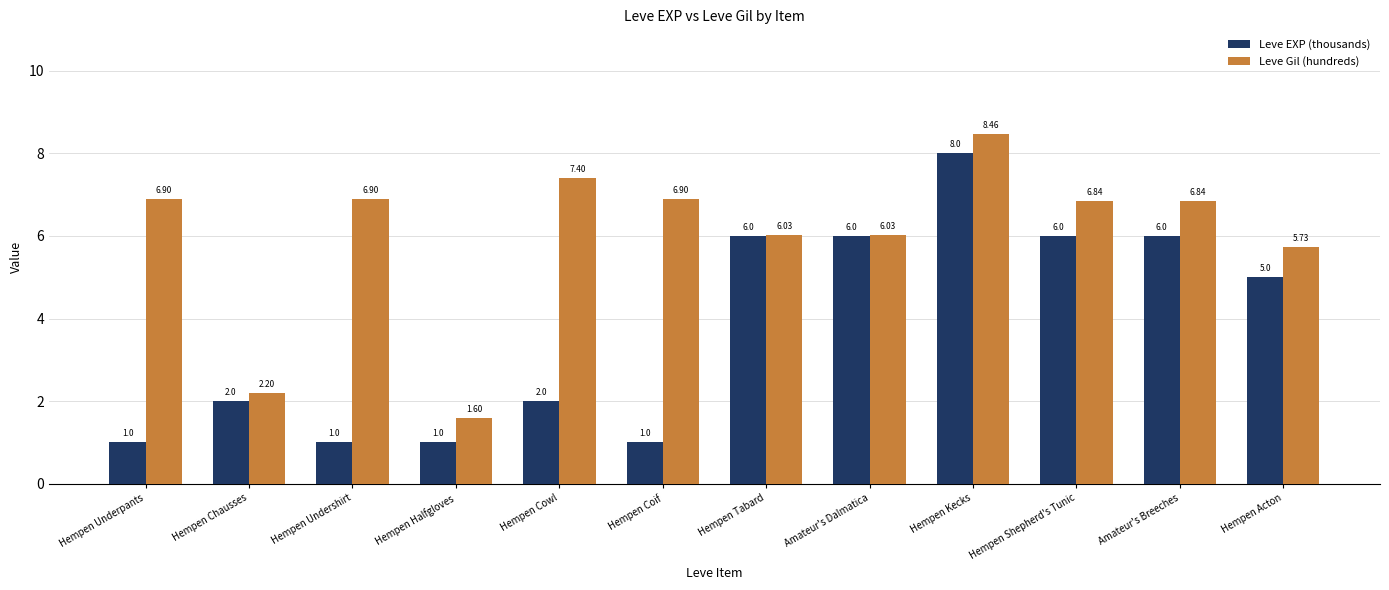

Where does the Leve Gil (hundreds) series first go above 6?

Hempen Underpants